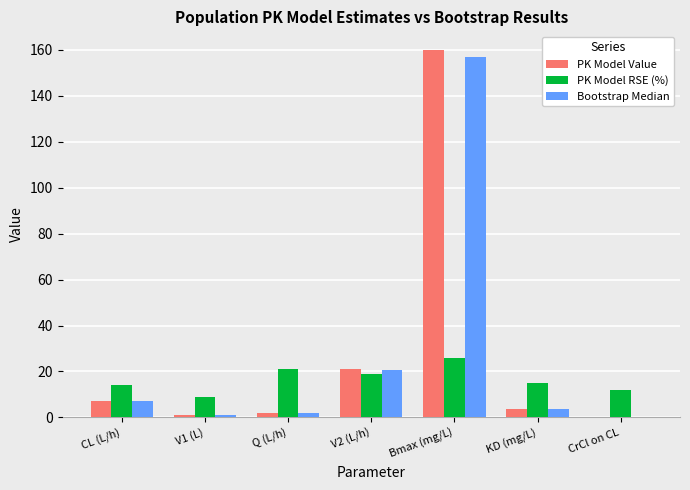

What are all the series names shown in the legend?

PK Model Value, PK Model RSE (%), Bootstrap Median